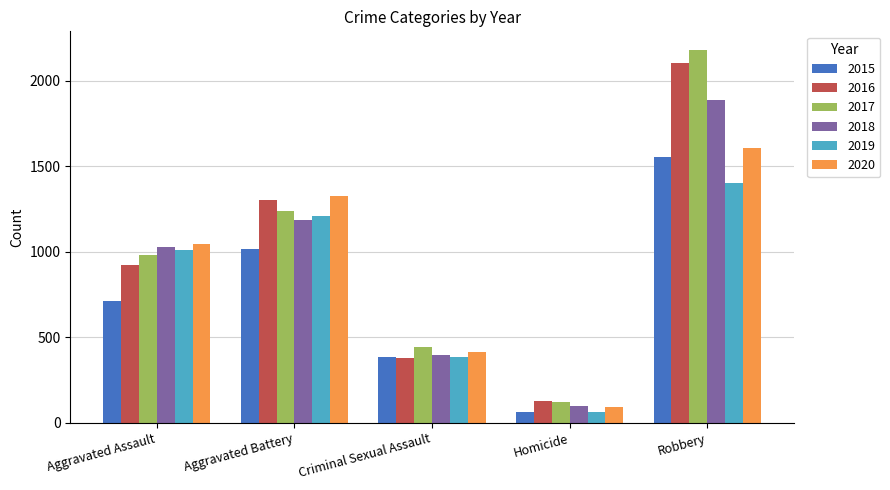

How many bars are there in total?

30